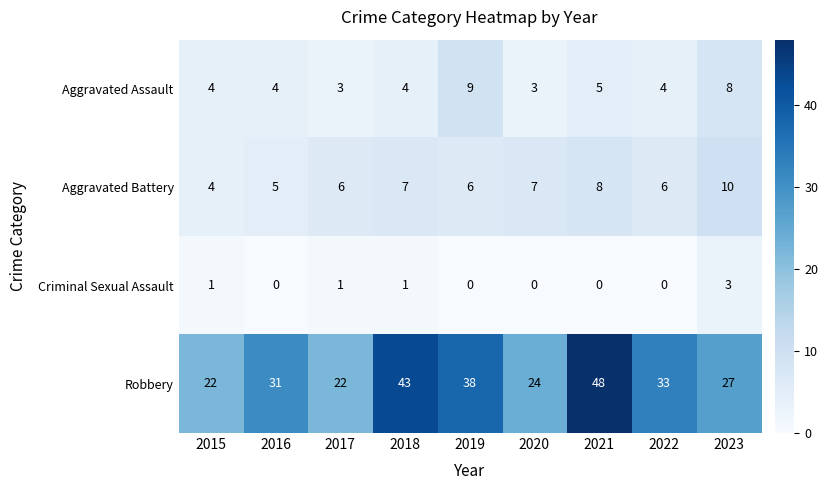

Between 2015 and 2020, which series saw the biggest shift?

Aggravated Battery